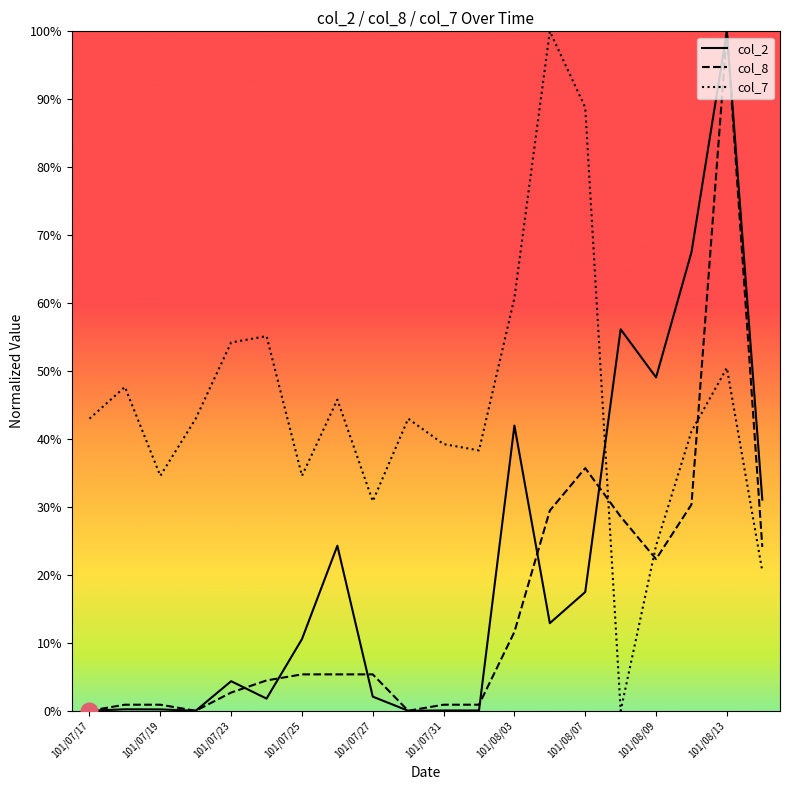

How many times do col_8 and col_7 cross each other?

3